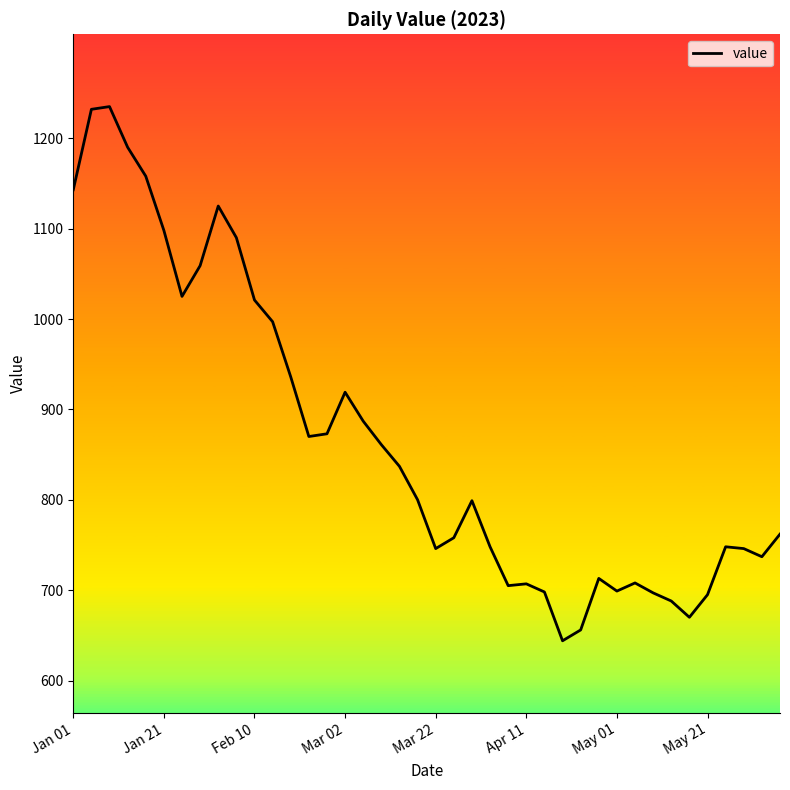

What is the greatest value displayed?

1235